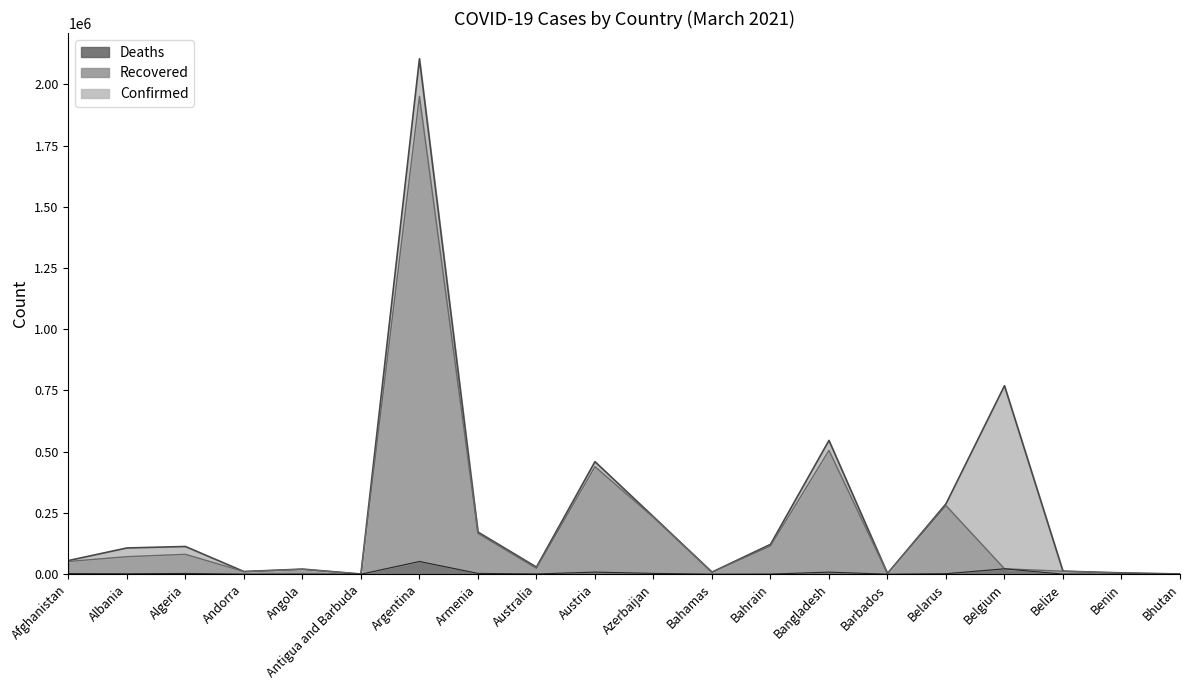

What are all the series names shown in the legend?

Deaths, Recovered, Confirmed